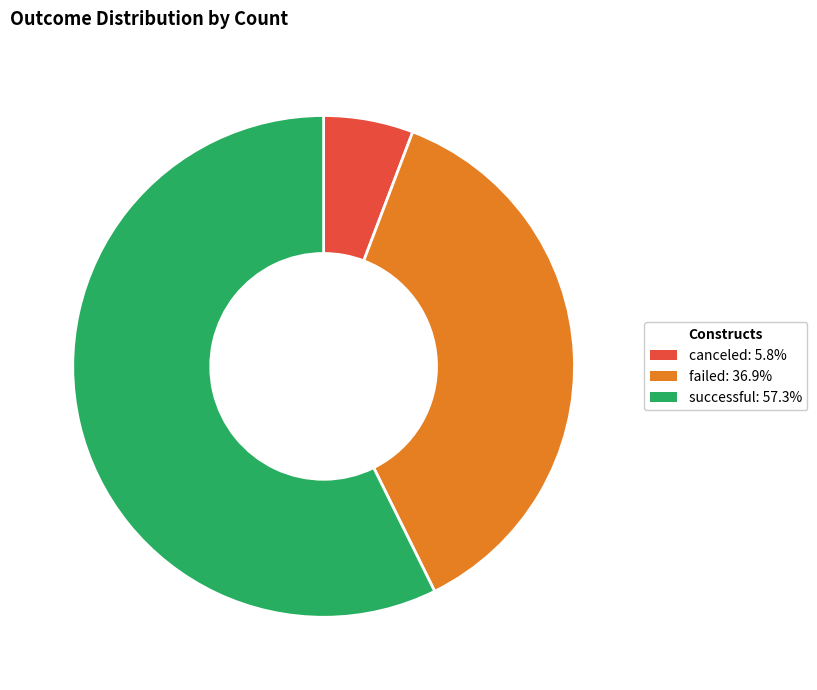

Is it true that canceled is 1% of the pie?

False